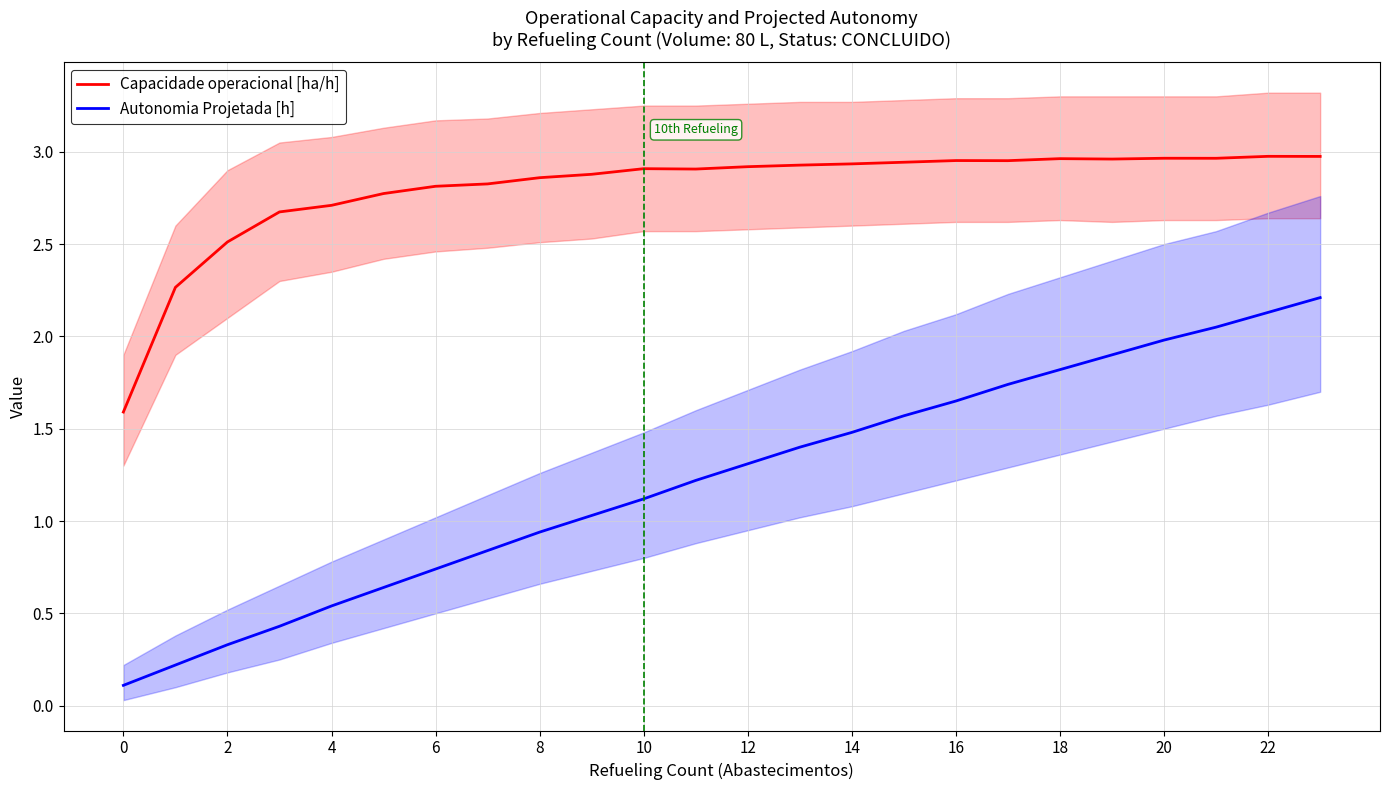

True or false: Capacidade operacional [ha/h] and Autonomia Projetada [h] cross at least once.

False